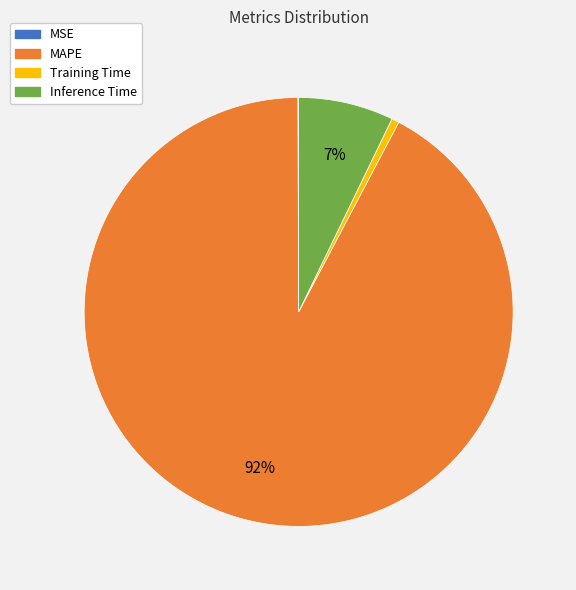

To the nearest percent, what is the average slice percentage?

25%